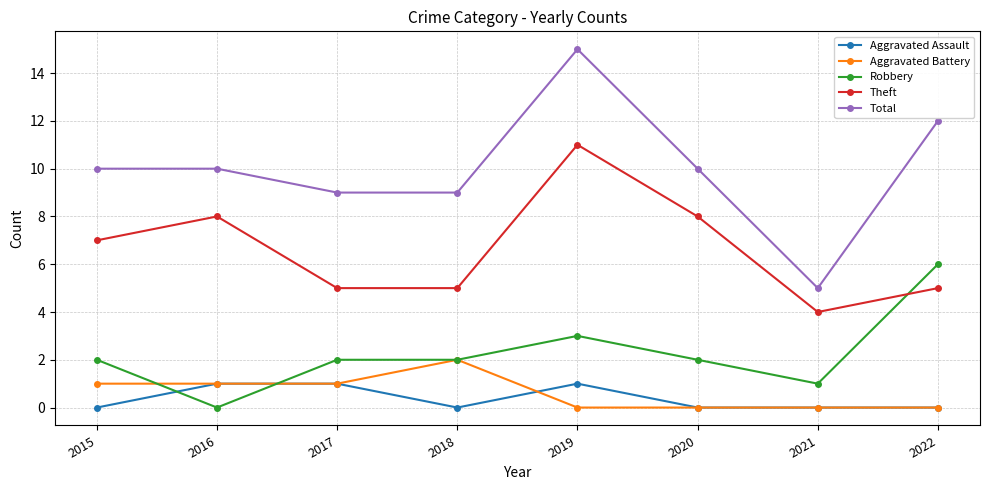

Which series has the widest spread of values?

Total